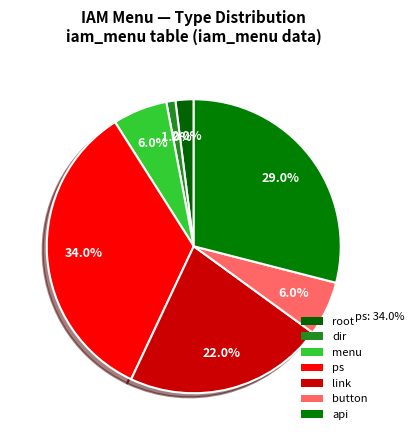

Is the sum of link and button greater than half?

No